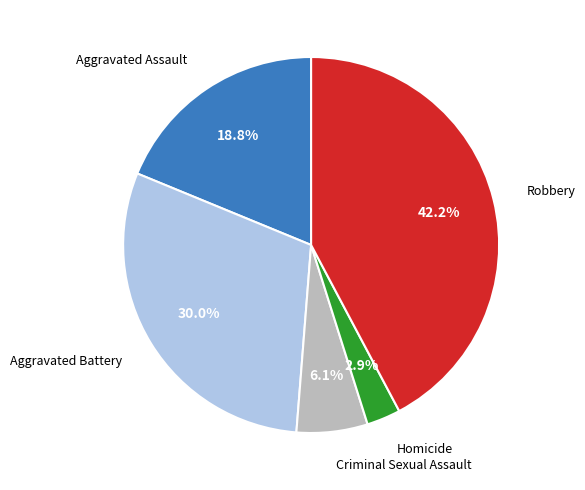

Is there any slice that represents more than half of the pie?

No